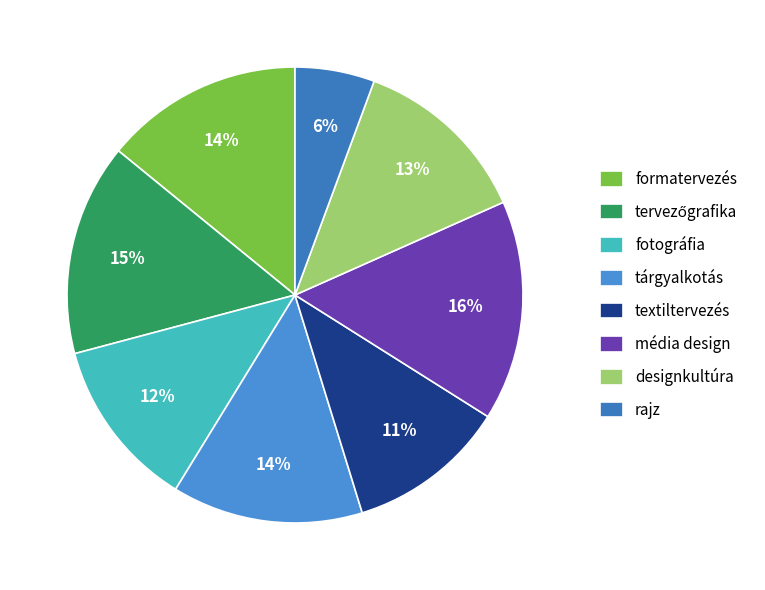

To the nearest percent, what is the combined percentage of média design and fotográfia?

28%